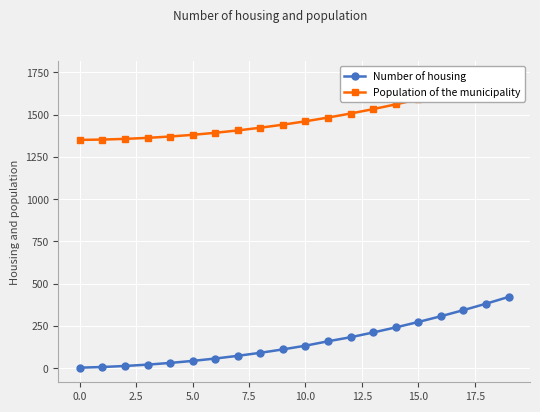

What is the maximum value for Number of housing?

422